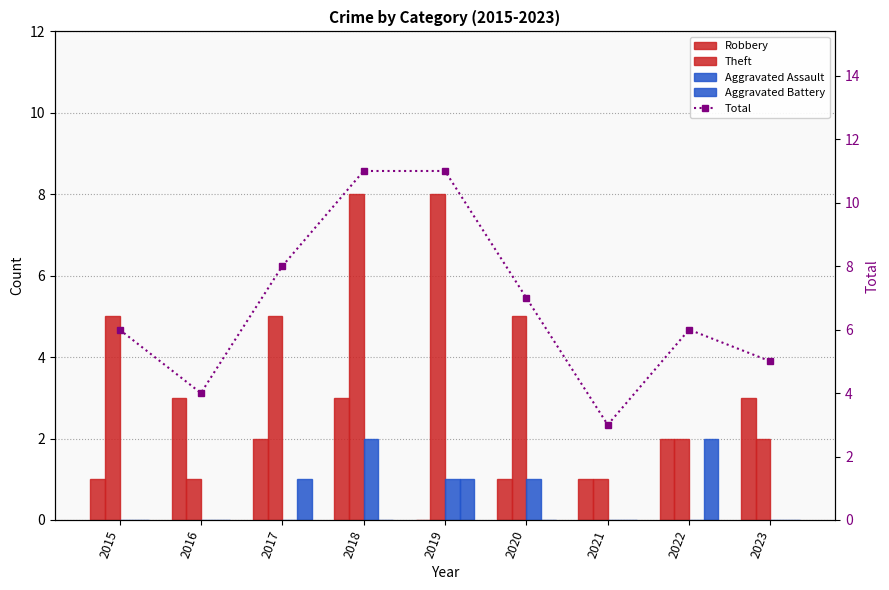

What is the spread (max minus min) of values at 2020?

7